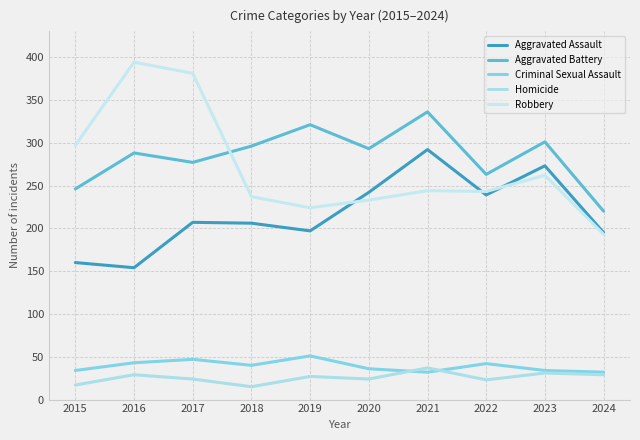

How many categories are shown in the chart?

10